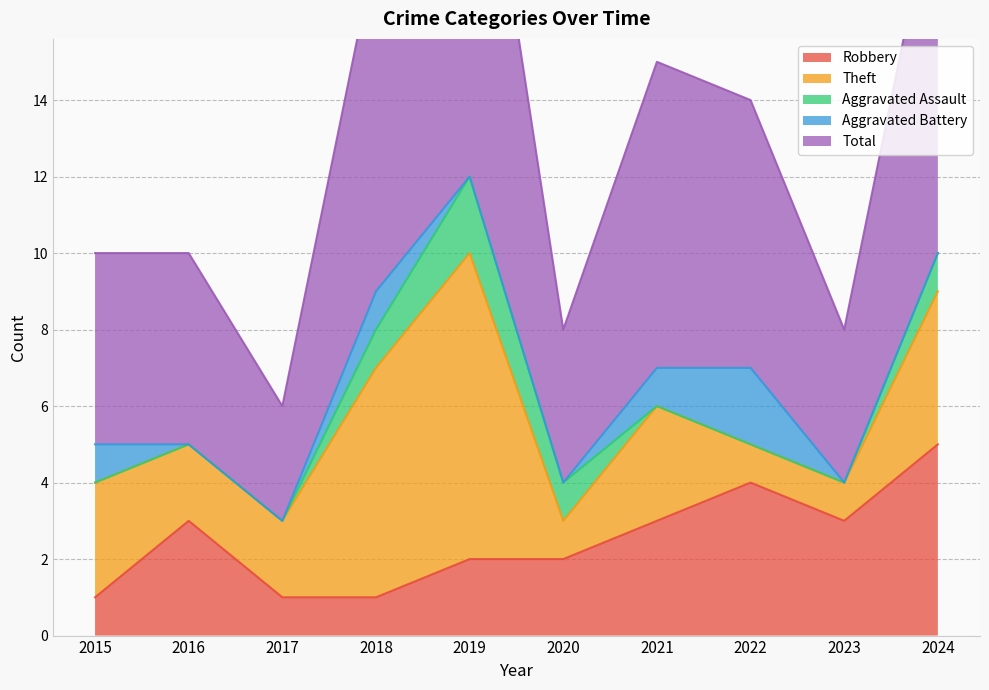

How many categories are shown in the chart?

10